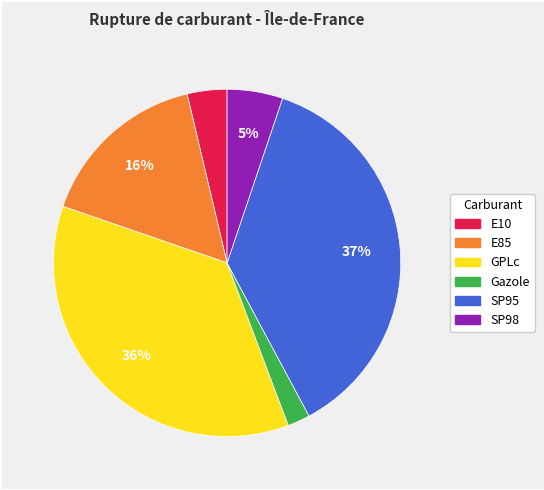

The E10 slice represents 15% of the pie. True or false?

False